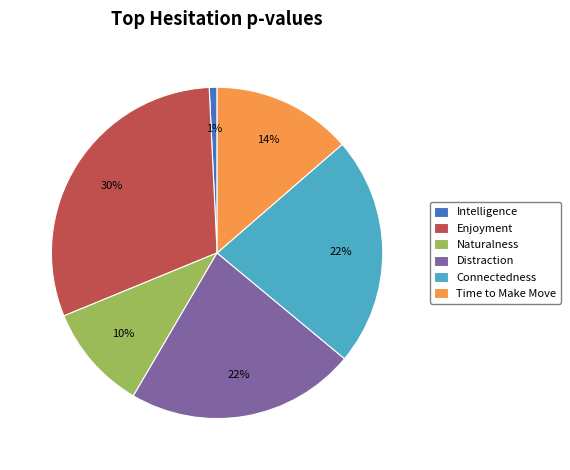

Is the sum of Enjoyment and Naturalness greater than half?

No